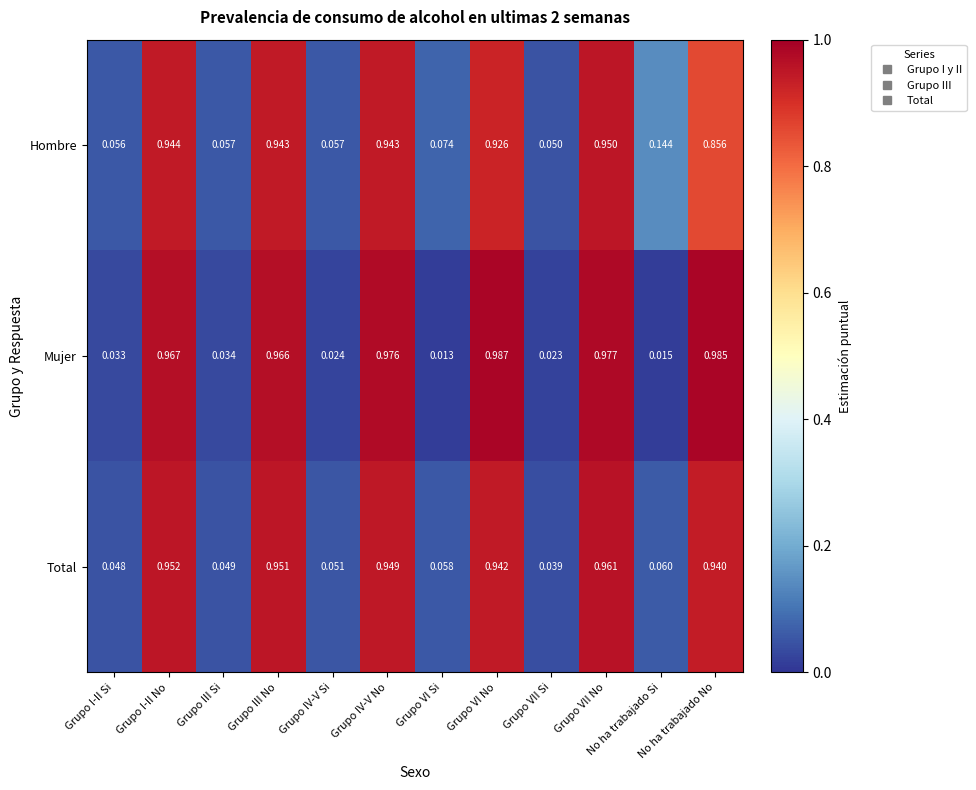

Which label corresponds to the smallest value in the chart?

Grupo VI Si